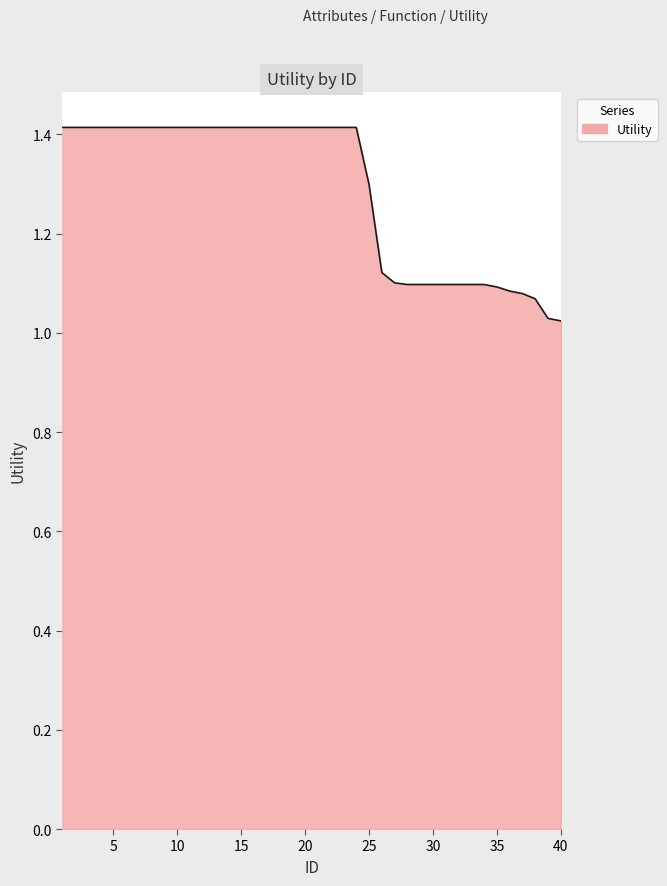

What is the maximum value shown in the chart?

1.4